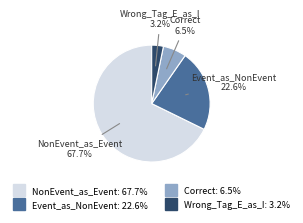

Does any single category account for the majority?

Yes